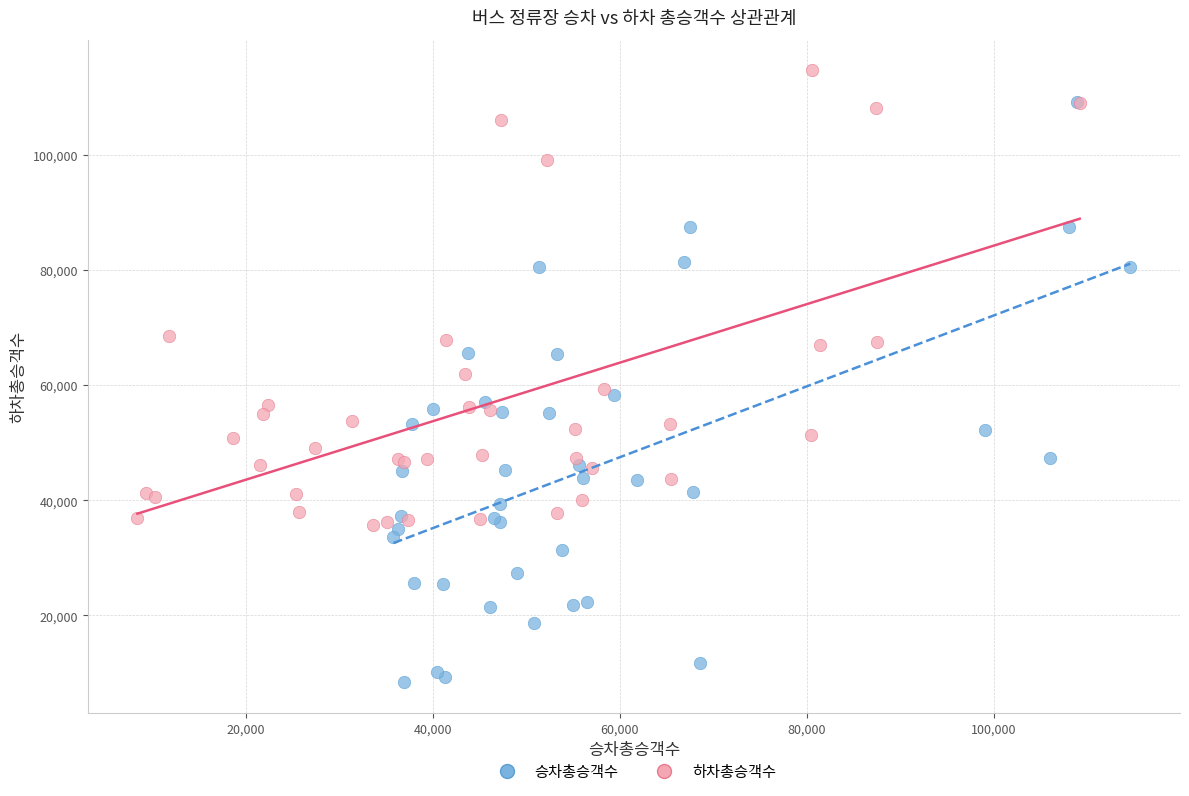

Which series reaches the minimum Y coordinate?

승차총승객수